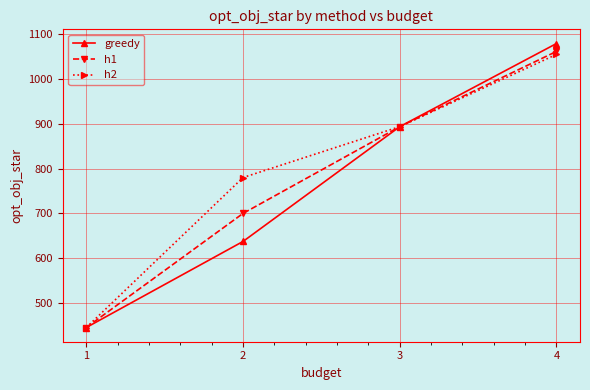

True or false: h1 has more than 2 interior local peaks.

False